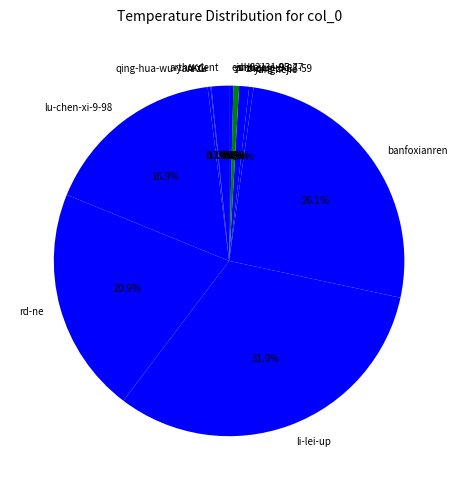

Does rd-ne account for over 50% of the chart?

No